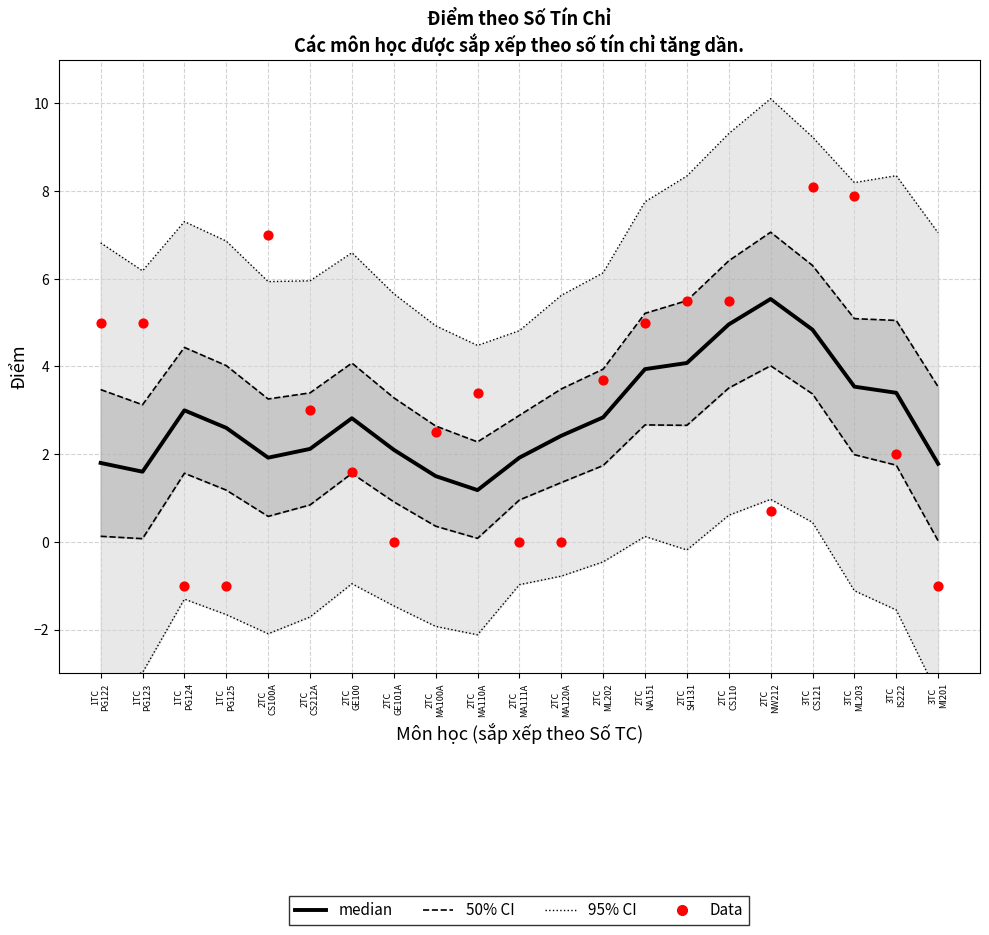

Which series has the largest total across all categories?

Data